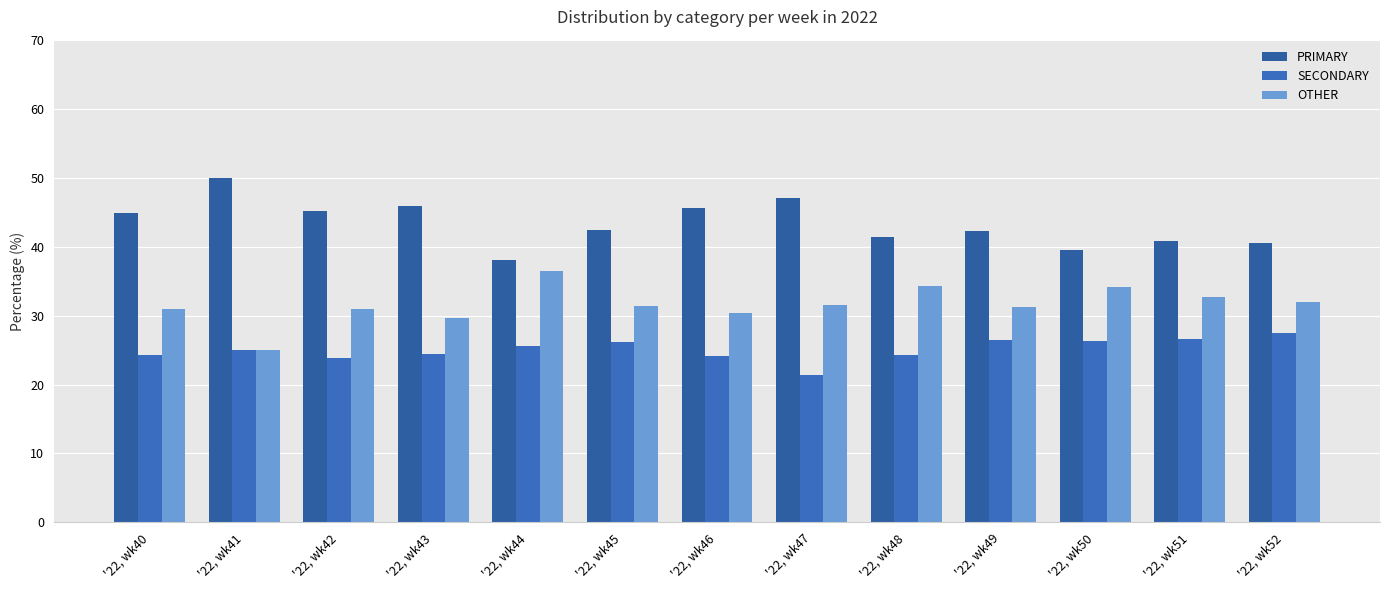

The value of OTHER at '22, wk43 is 15.2. True or false?

False